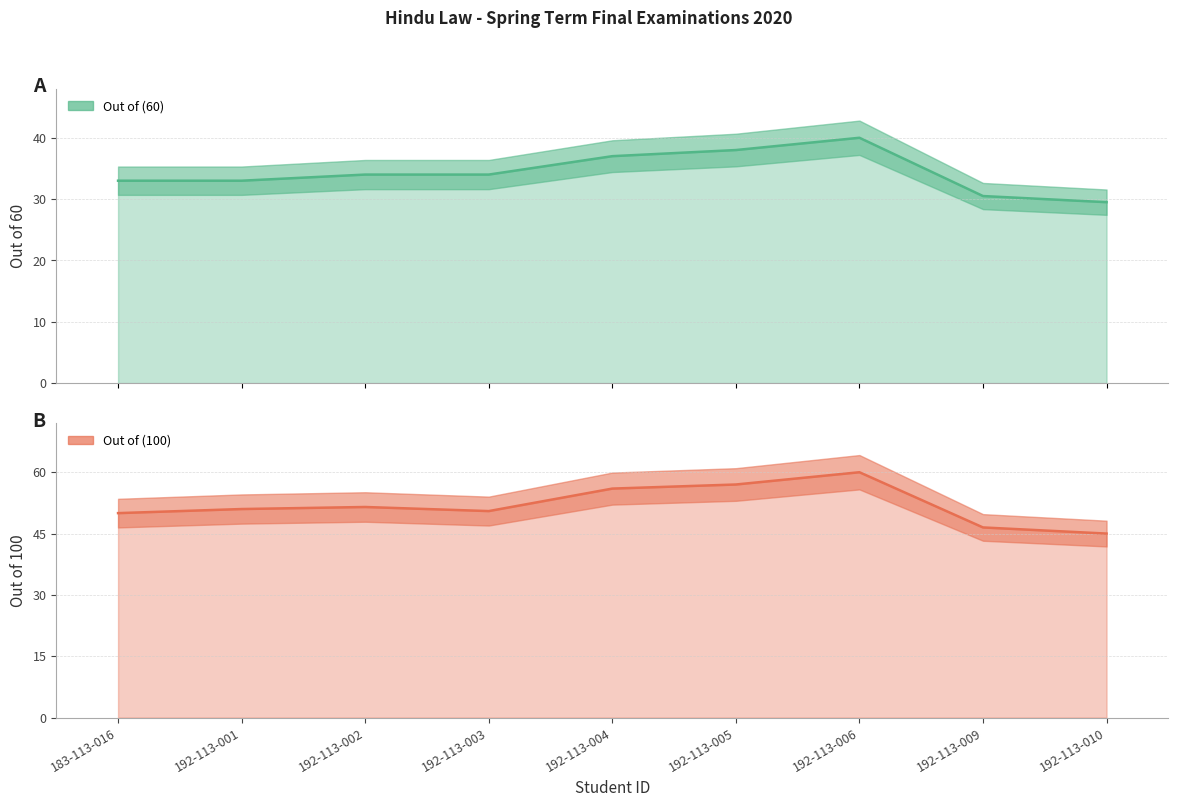

Between 192-113-010 and 192-113-005, which is larger?

192-113-005